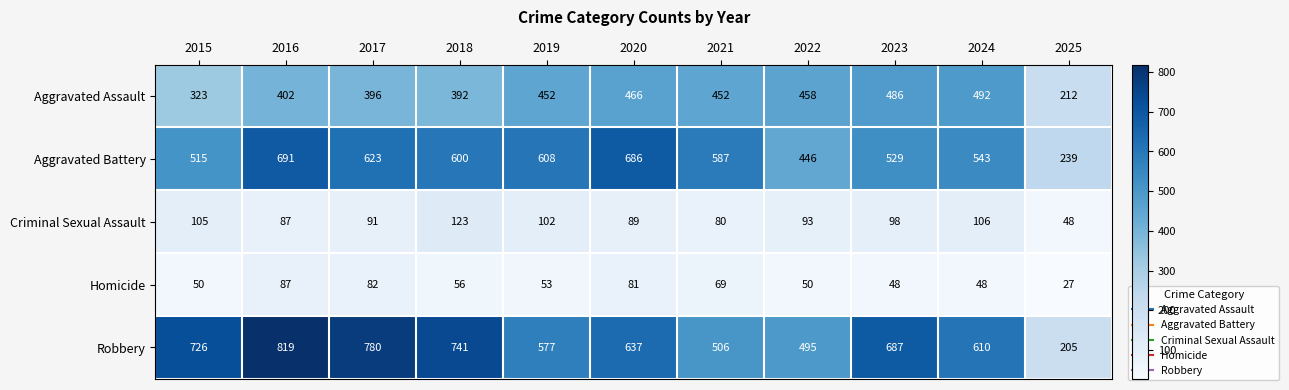

What is the difference between the maximum and minimum values in the Aggravated Battery series?

452